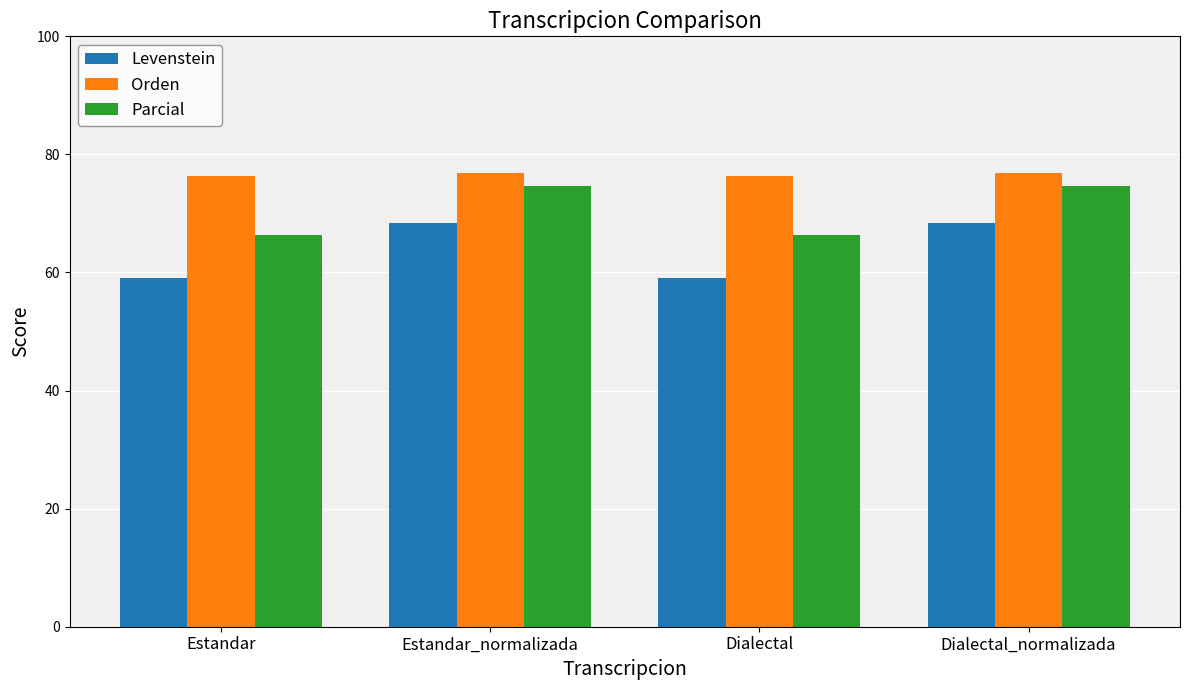

What is the greatest value displayed?

76.8